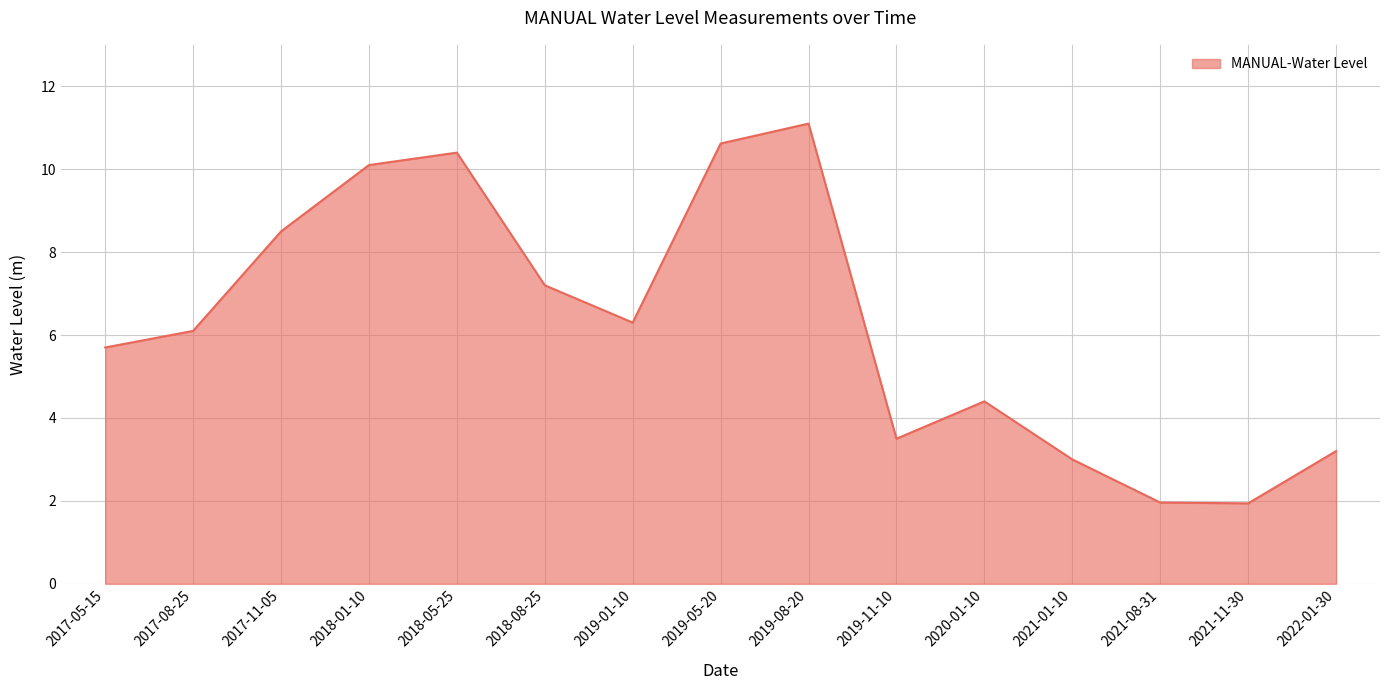

What position from the left is 2018-08-25?

6